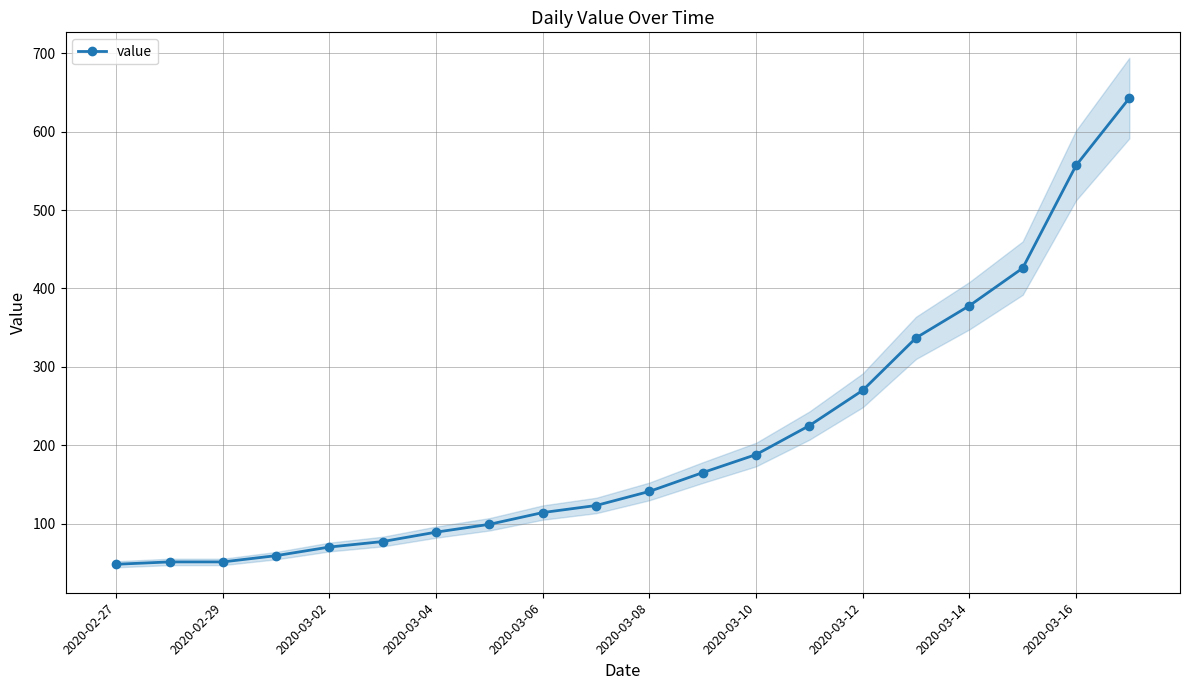

The value of value at 2020-03-10 is 188. True or false?

True